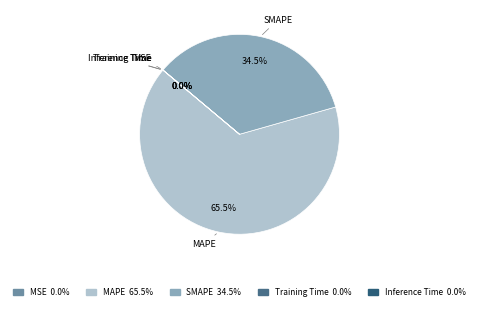

What is the largest slice in the pie chart?

MAPE